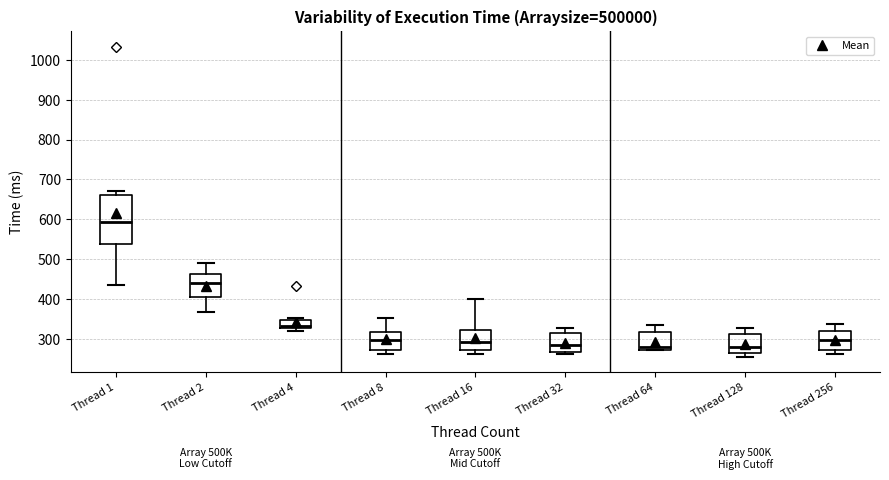

Comparing the boxes themselves (not the whiskers), which one is the tallest?

Thread 1